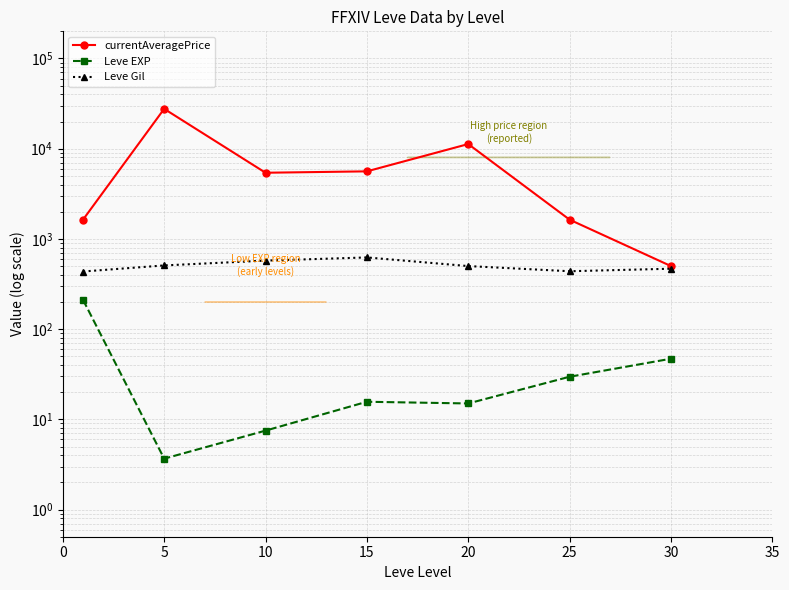

Which label corresponds to the largest value in the chart?

5